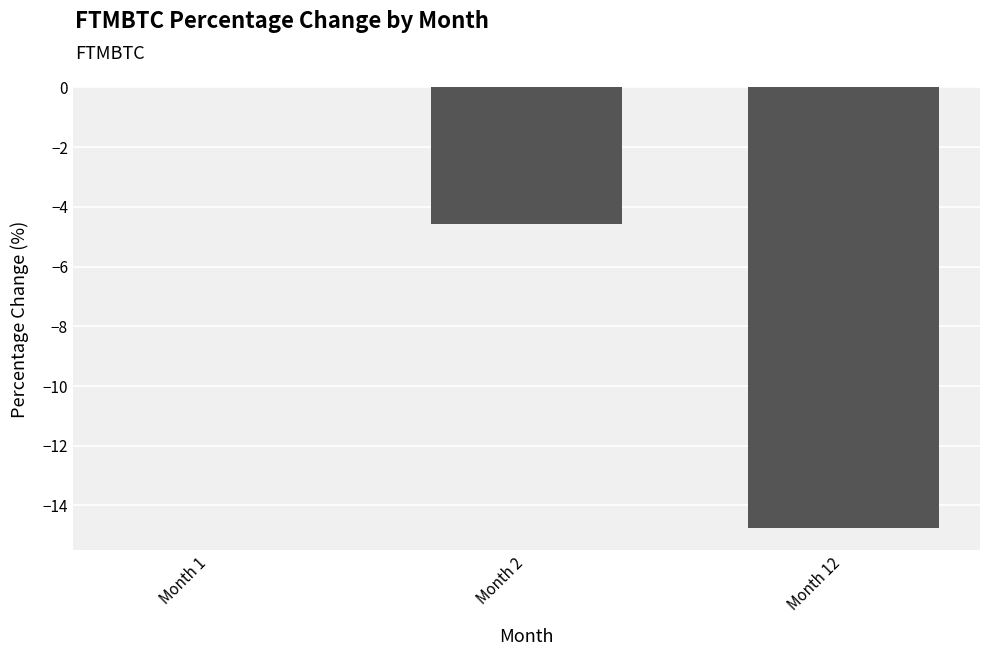

Is it true that the value at Month 1 is 5.1?

False